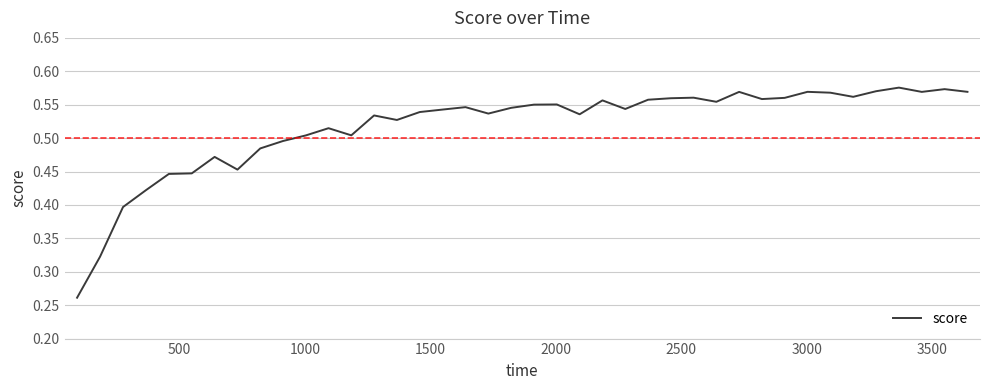

How many lines are shown in the chart?

1